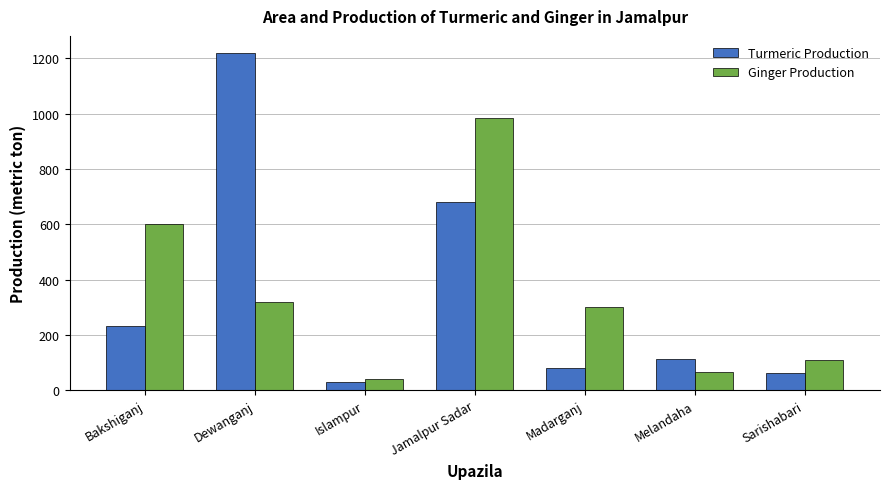

At which category does the chart reach its minimum across all series?

Islampur